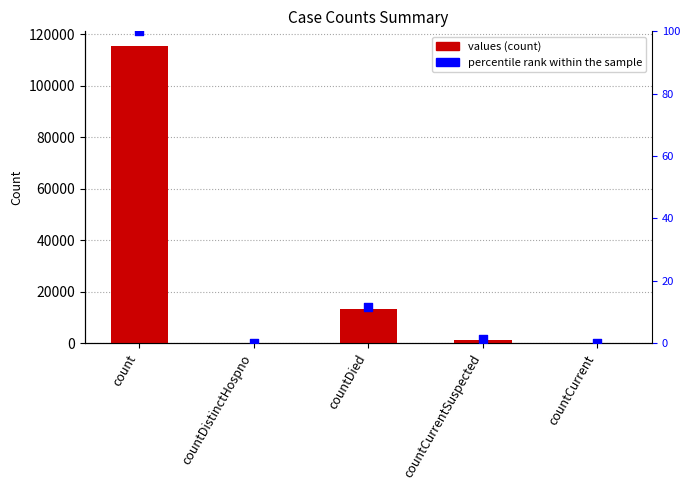

At which category is the sum across all series the highest?

count